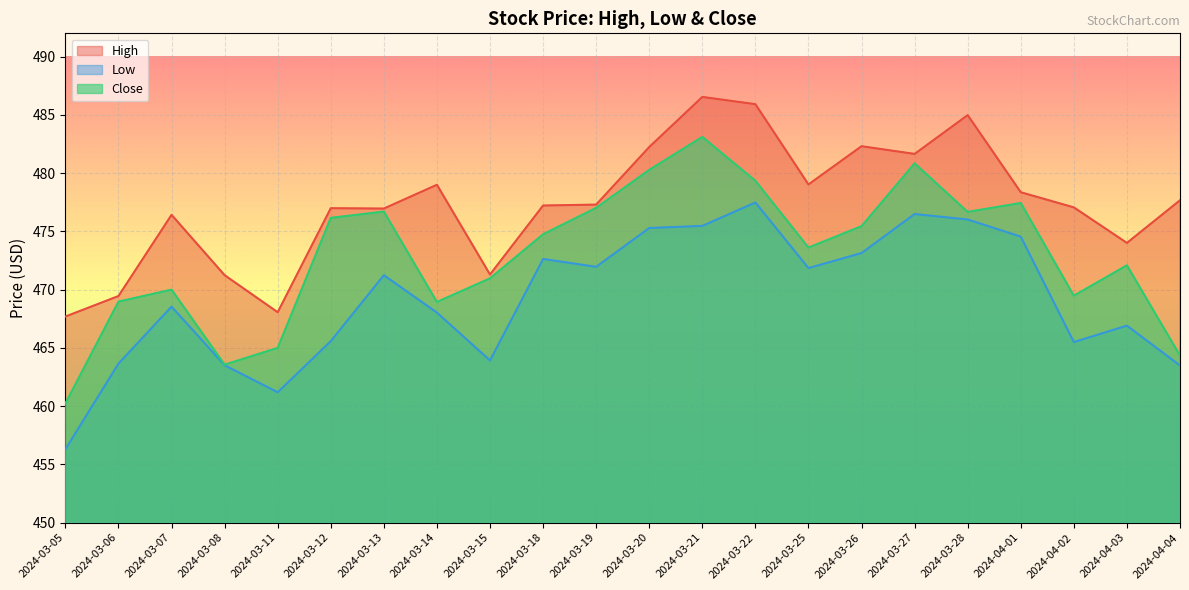

Reading left to right, list all the values displayed in this chart.

High: 2024-03-05=467.7	2024-03-06=469.5	2024-03-07=476.4	2024-03-08=471.2	2024-03-11=468.1	2024-03-12=477.0	2024-03-13=477.0	2024-03-14=479.0	2024-03-15=471.3	2024-03-18=477.2	2024-03-19=477.3	2024-03-20=482.2	2024-03-21=486.5	2024-03-22=485.9	2024-03-25=479.0	2024-03-26=482.3	2024-03-27=481.6	2024-03-28=485.0	2024-04-01=478.4	2024-04-02=477.1	2024-04-03=474.0	2024-04-04=477.7
Low: 2024-03-05=456.3	2024-03-06=463.6	2024-03-07=468.5	2024-03-08=463.5	2024-03-11=461.2	2024-03-12=465.6	2024-03-13=471.2	2024-03-14=468.0	2024-03-15=463.9	2024-03-18=472.6	2024-03-19=472.0	2024-03-20=475.3	2024-03-21=475.5	2024-03-22=477.5	2024-03-25=471.9	2024-03-26=473.1	2024-03-27=476.5	2024-03-28=476.0	2024-04-01=474.5	2024-04-02=465.5	2024-04-03=466.9	2024-04-04=463.5
Close: 2024-03-05=460.2	2024-03-06=469.0	2024-03-07=470.0	2024-03-08=463.6	2024-03-11=465.0	2024-03-12=476.2	2024-03-13=476.7	2024-03-14=468.9	2024-03-15=471.0	2024-03-18=474.8	2024-03-19=477.0	2024-03-20=480.3	2024-03-21=483.1	2024-03-22=479.3	2024-03-25=473.6	2024-03-26=475.5	2024-03-27=480.8	2024-03-28=476.7	2024-04-01=477.4	2024-04-02=469.5	2024-04-03=472.1	2024-04-04=464.3